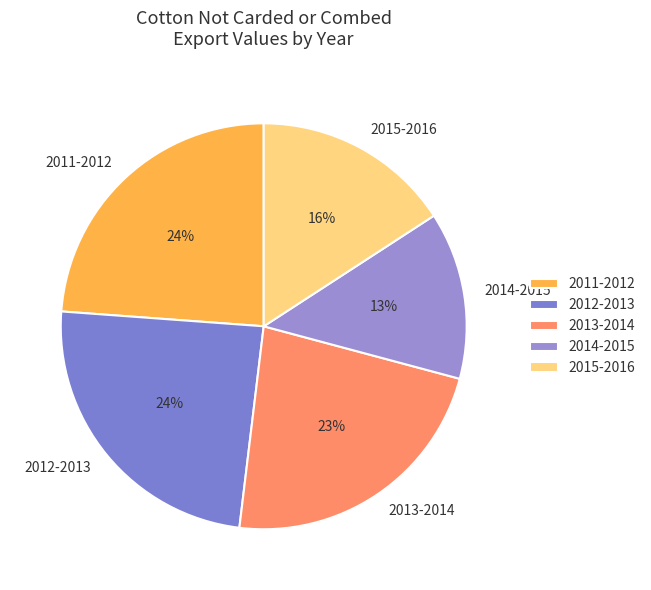

What percentage is the 2013-2014 slice, to the nearest percent?

23%